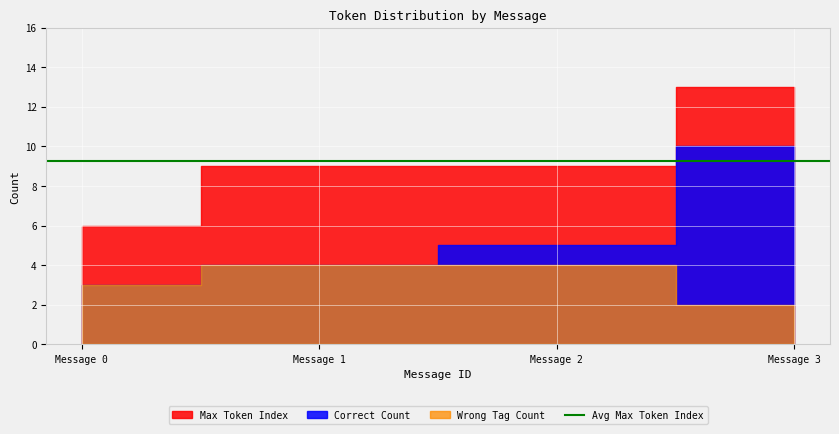

List the series in order of their overall mean, highest first.

Max Token Index, Correct Count, Wrong Tag Count